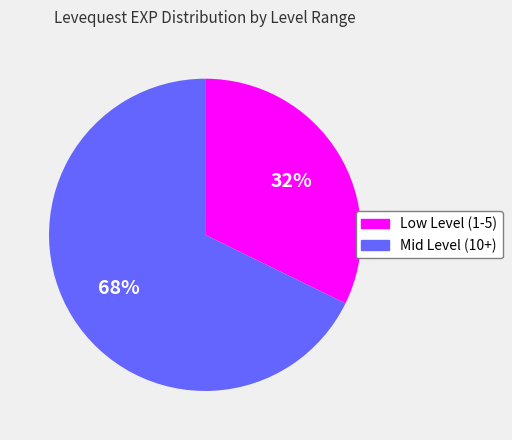

What is the largest slice in the pie chart?

Mid Level (10+)